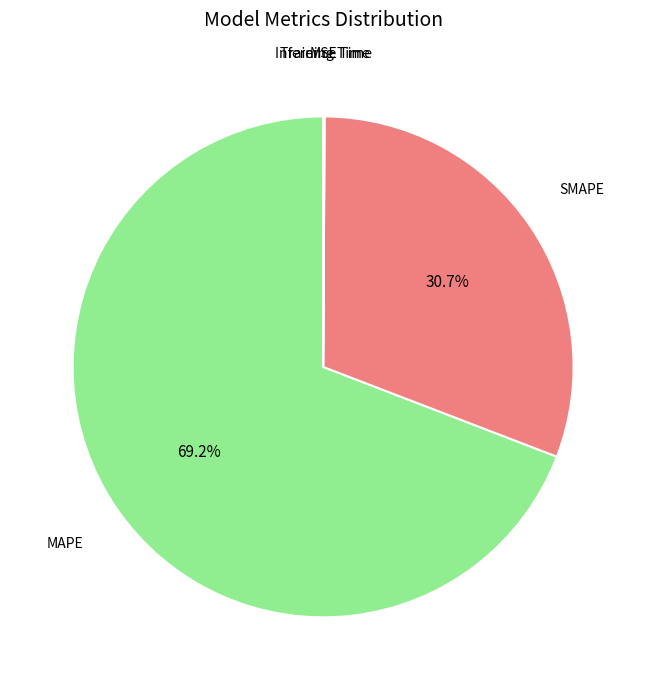

Is there any slice that represents more than half of the pie?

Yes